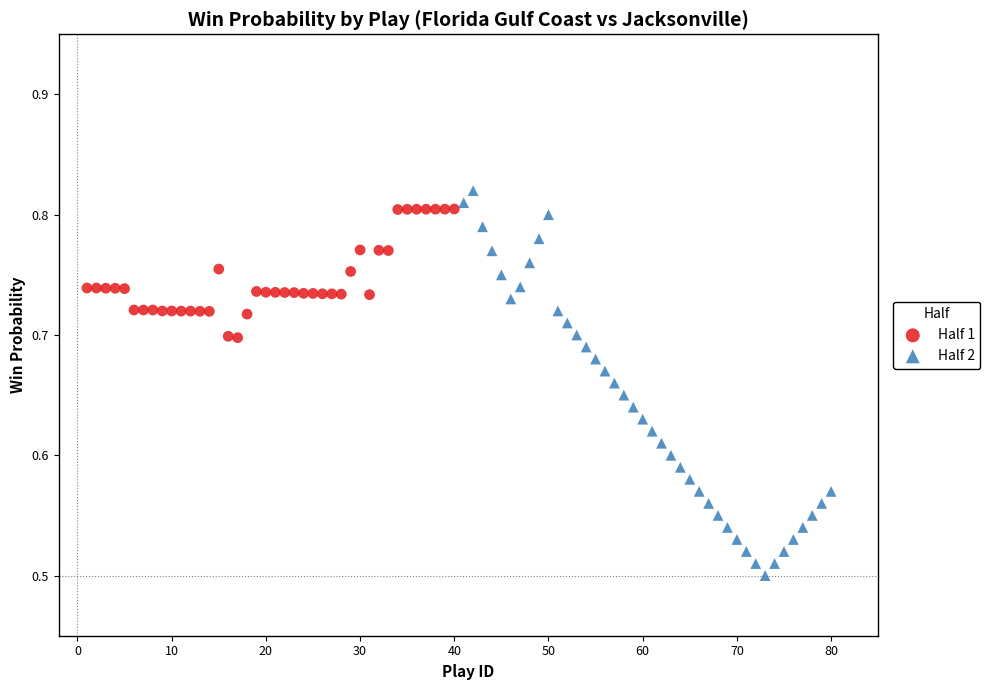

Which series reaches the maximum Y coordinate?

Half 2